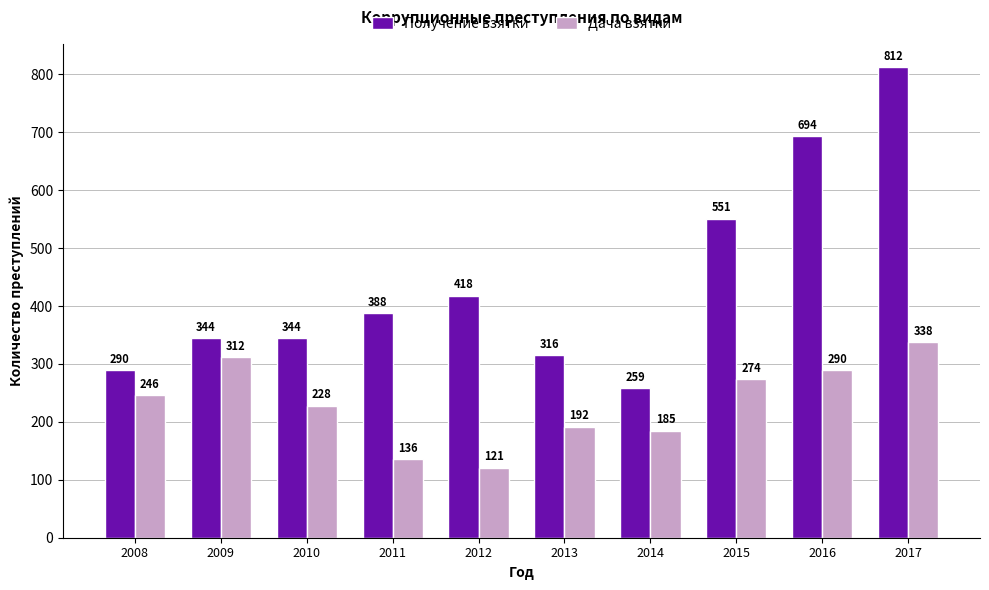

At which label is Получение взятки closest to 535?

2015